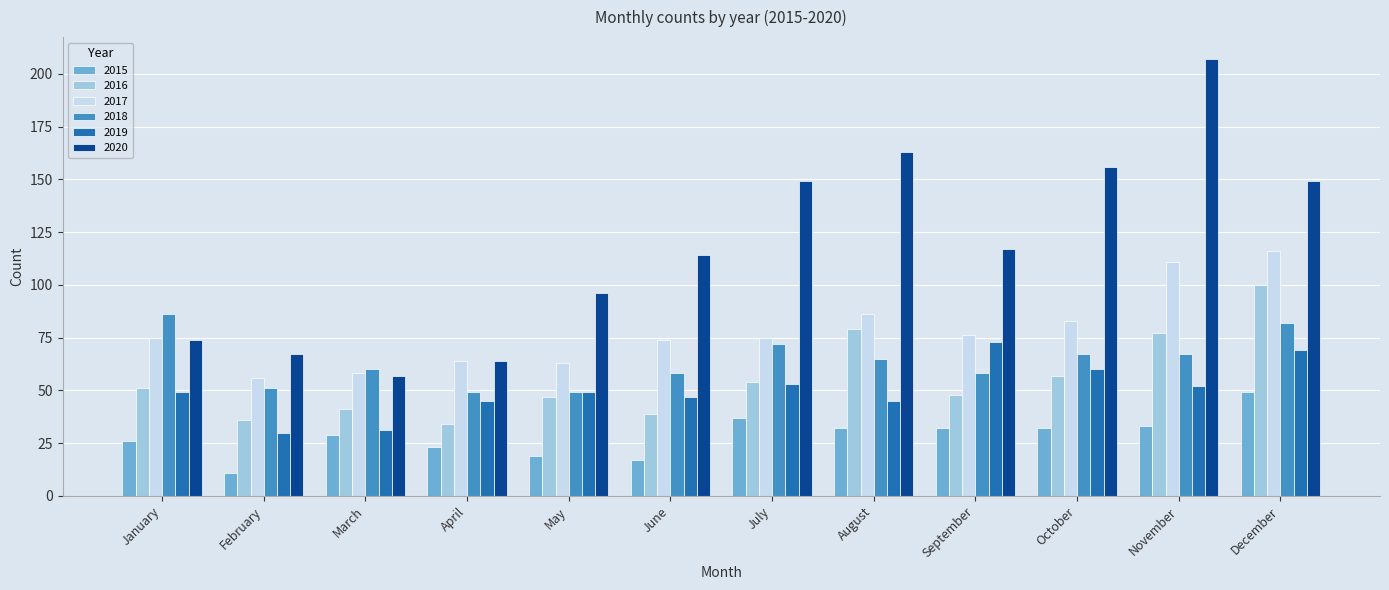

The 2016 series shows 77 at November. True or false?

True